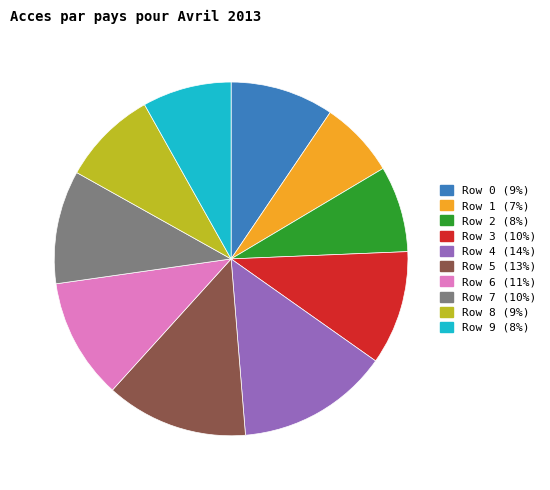

Do Row 9 (8%) and Row 8 (9%) together represent more than half of the pie?

No